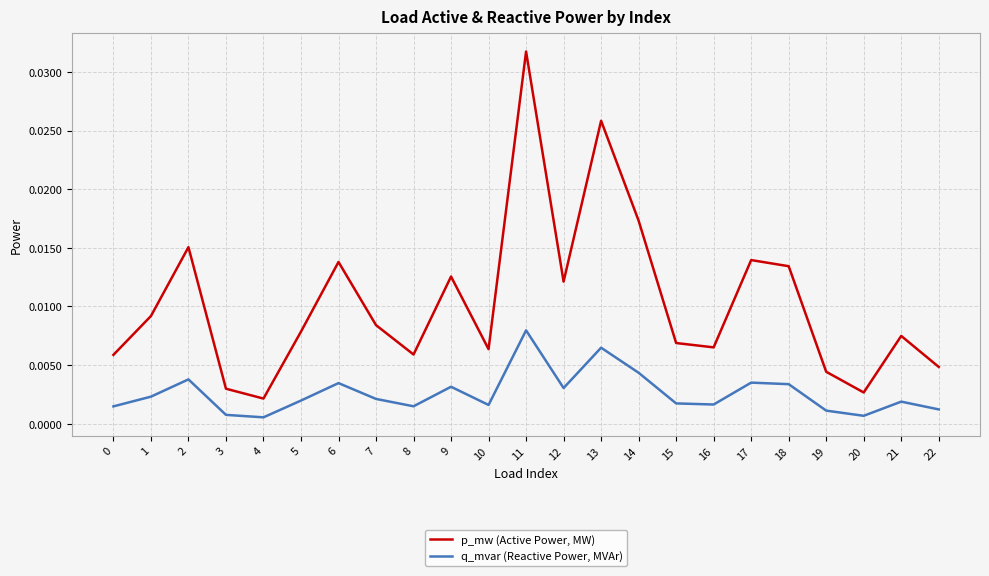

Which series has the largest range (max minus min)?

p_mw (Active Power, MW)